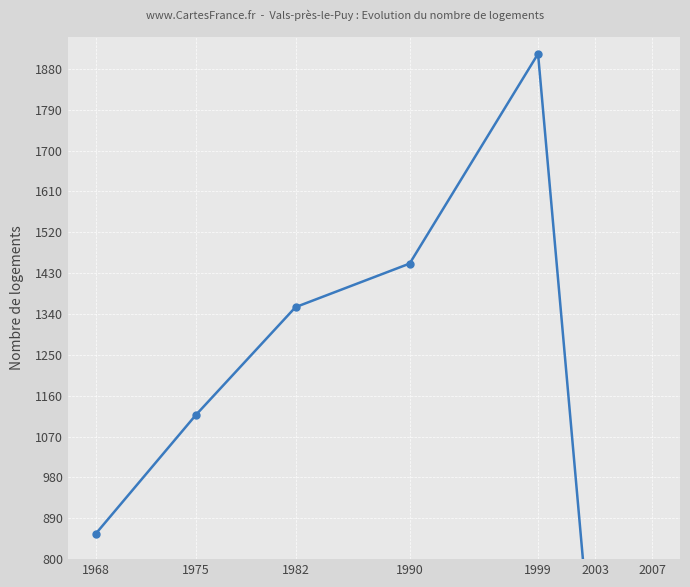

Is it true that the value at 2003 is 497?

True